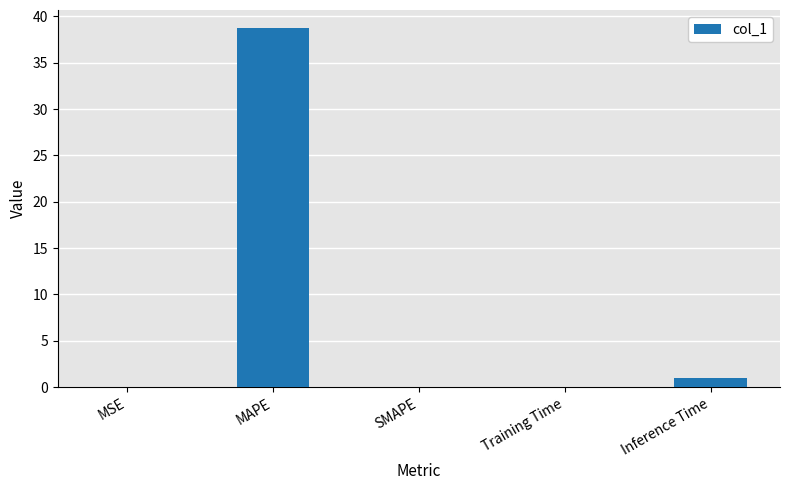

Which has a higher value, Inference Time or SMAPE?

Inference Time